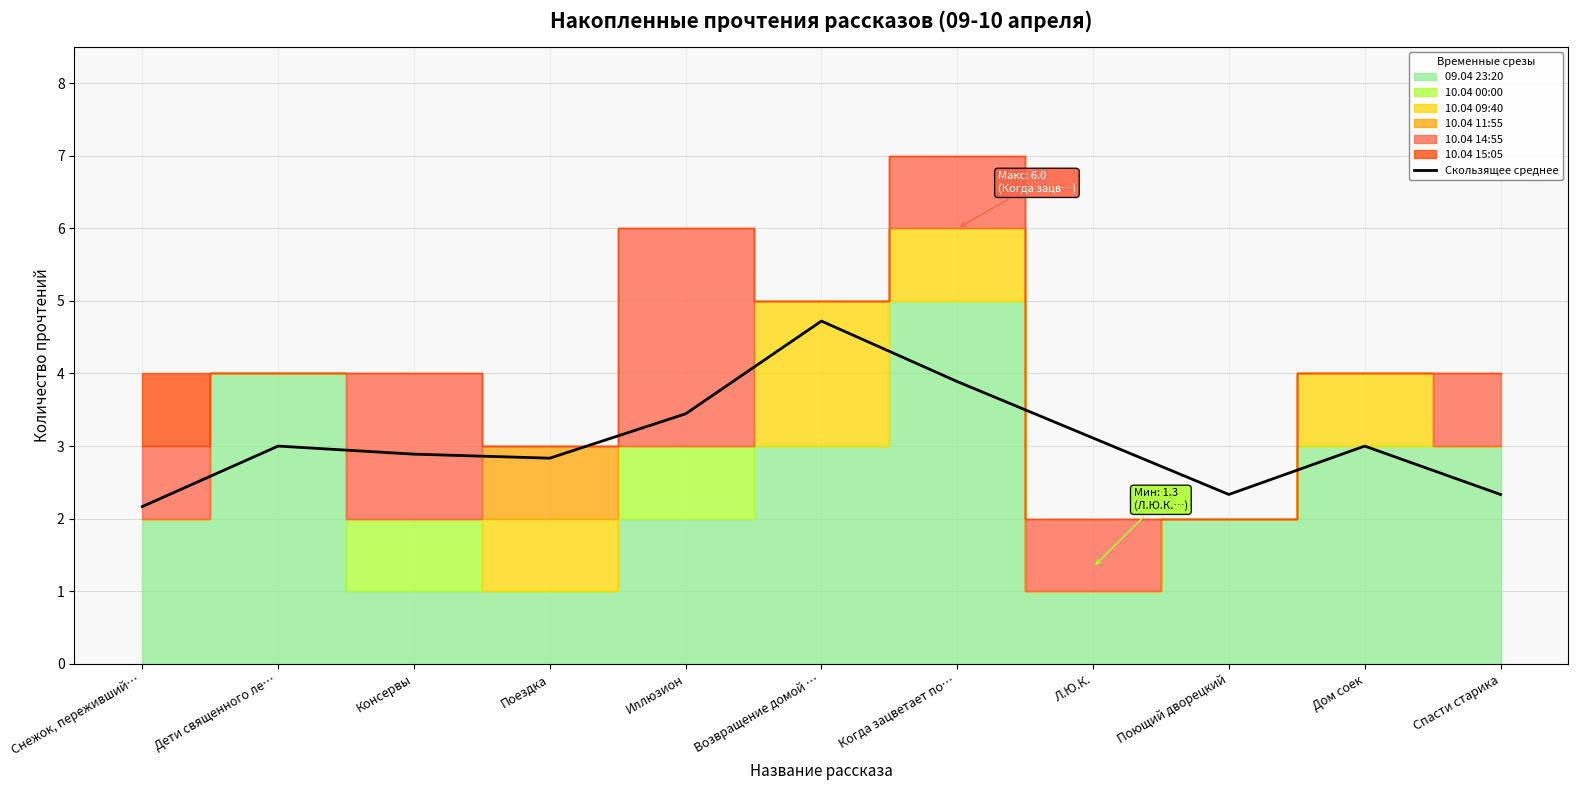

What is the maximum value shown in the chart?

4.7